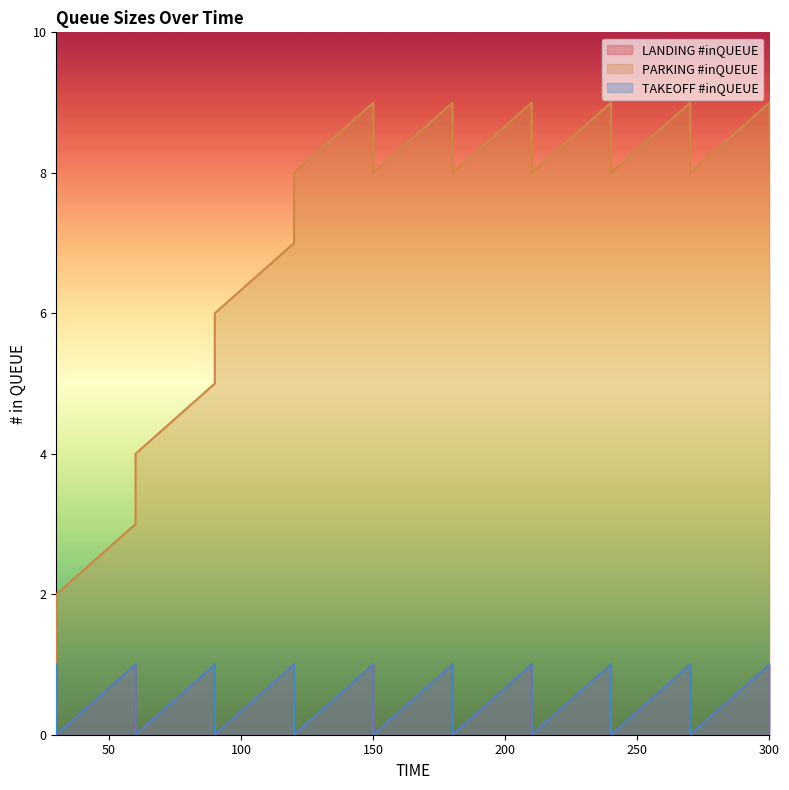

The value of PARKING #inQUEUE at 240 is 9. True or false?

True